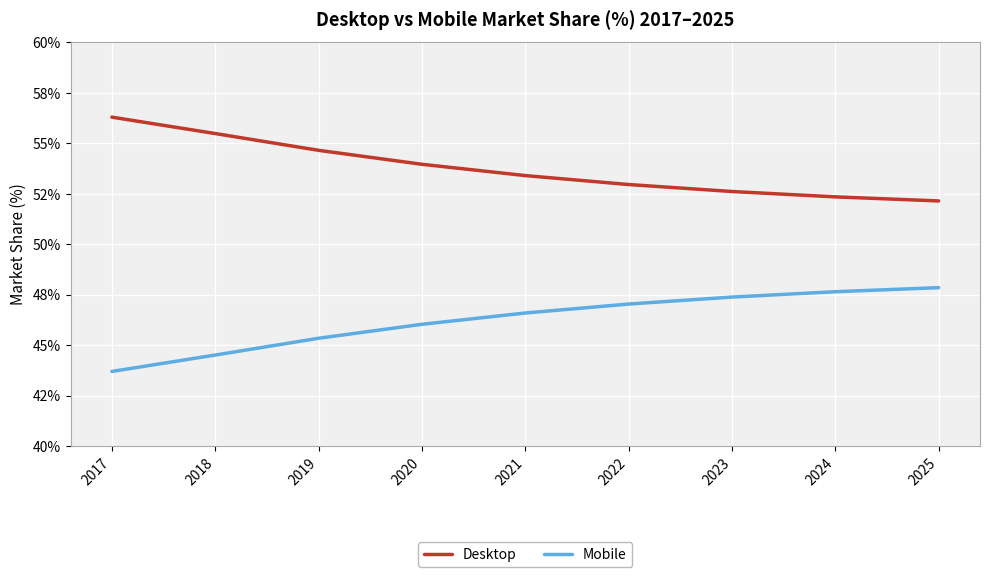

What is the difference between the highest and lowest values at 2019?

9.3